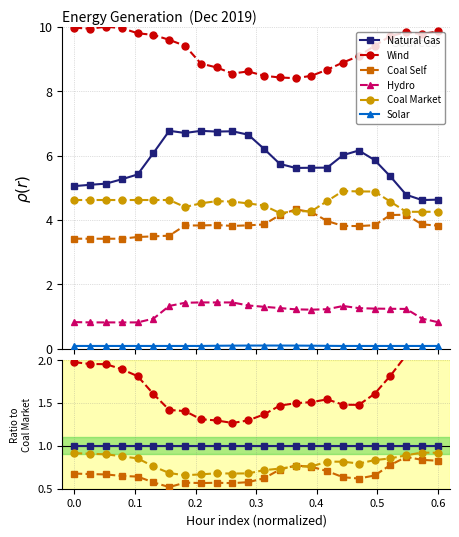

At which category does the chart reach its minimum across all series?

0.5